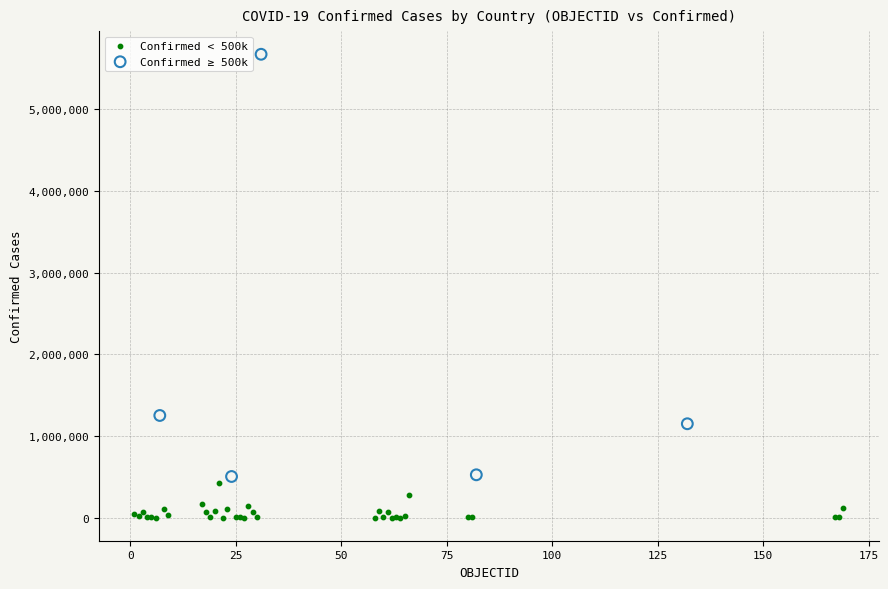

Which series contains the lowest Y value?

Confirmed < 500k